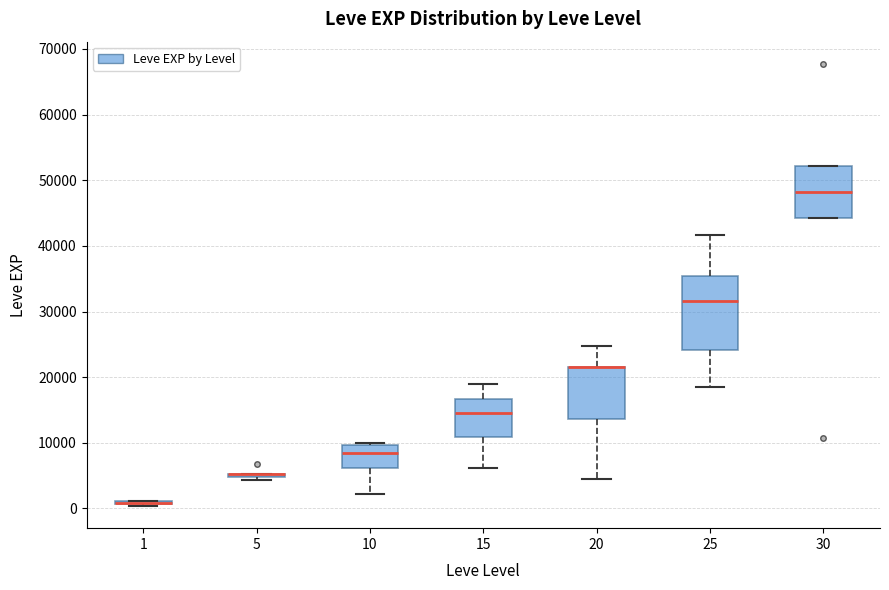

Reading left to right, transcribe this box plot: for each box, give where its median line is, the range the box spans, and where its two whiskers end, as read against the y-axis. The values are not printed on the chart, so give them approximately, as read against the axis.

1: box collapsed to a line at 1000, whiskers 0 to 1000
5: box collapsed to a line at 5000, whiskers 4000 to 5000
10: median 8000, box 6000 to 10000, whiskers 2000 to 10000 (just above the box's upper edge)
15: median 15000, box 11000 to 17000, whiskers 6000 to 19000
20: median 22000 (drawn on the box's upper edge), box 14000 to 22000, whiskers 4000 to 25000
25: median 32000, box 24000 to 35000, whiskers 18000 to 42000
30: median 48000, box 44000 to 52000, whiskers 44000 to 52000